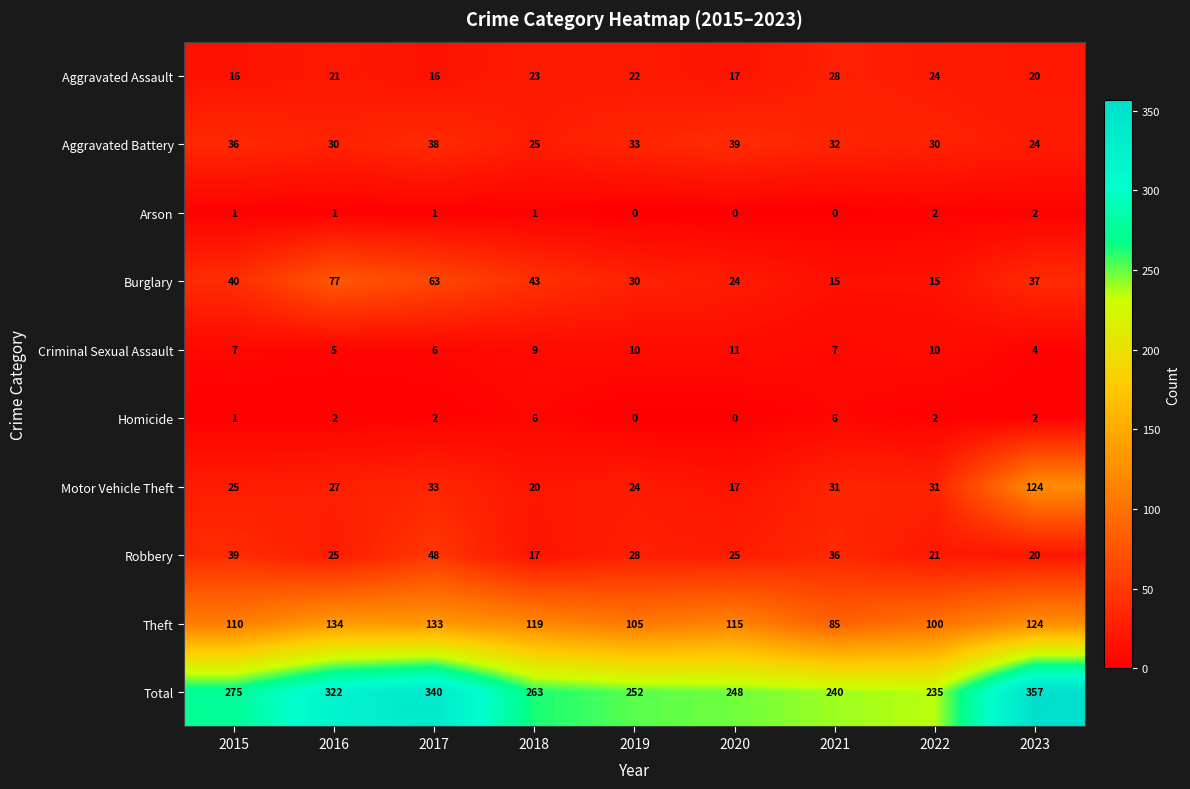

At which category is the sum across all series the highest?

2023